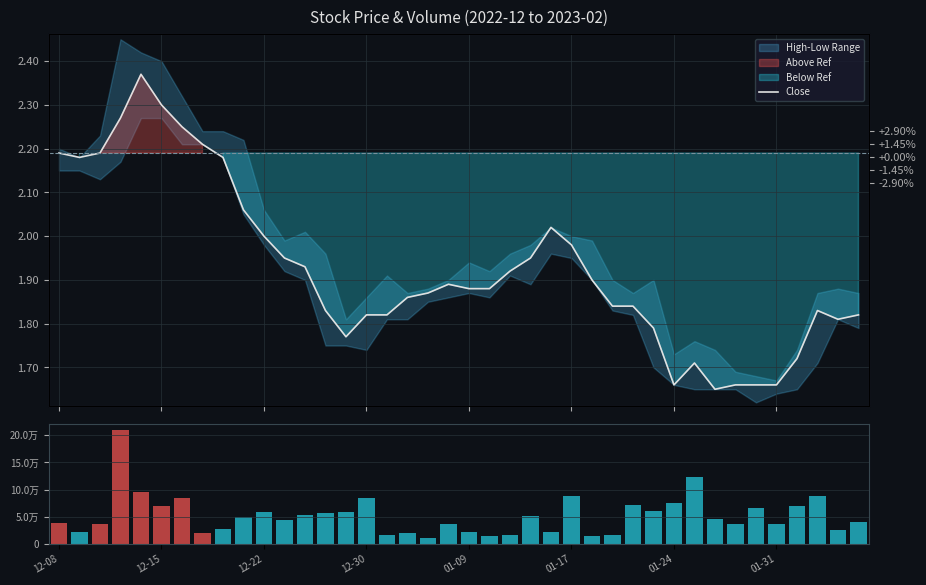

What position from the right is 28?

12